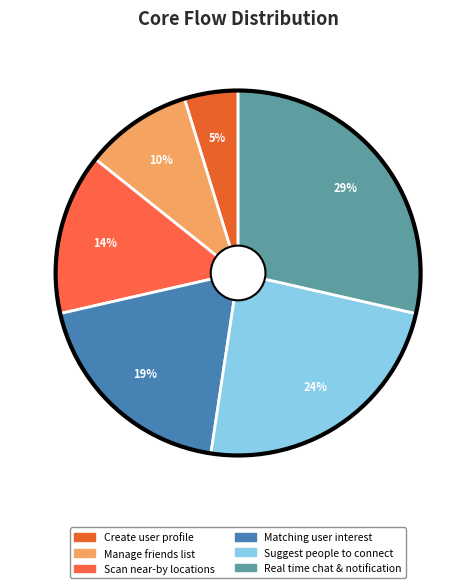

How many slices are in this pie chart?

6